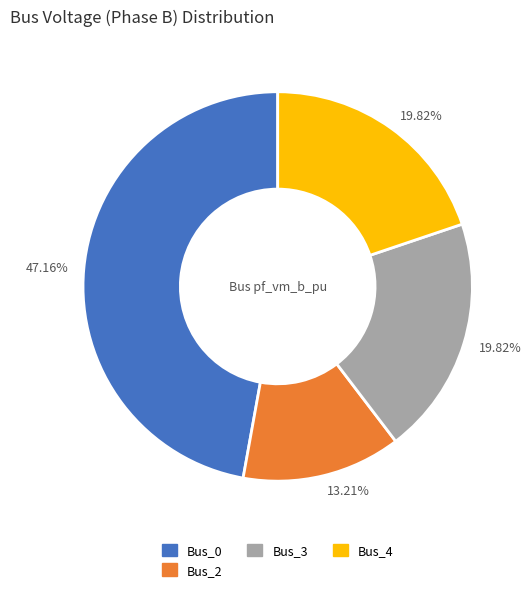

Is there any slice that represents more than half of the pie?

No